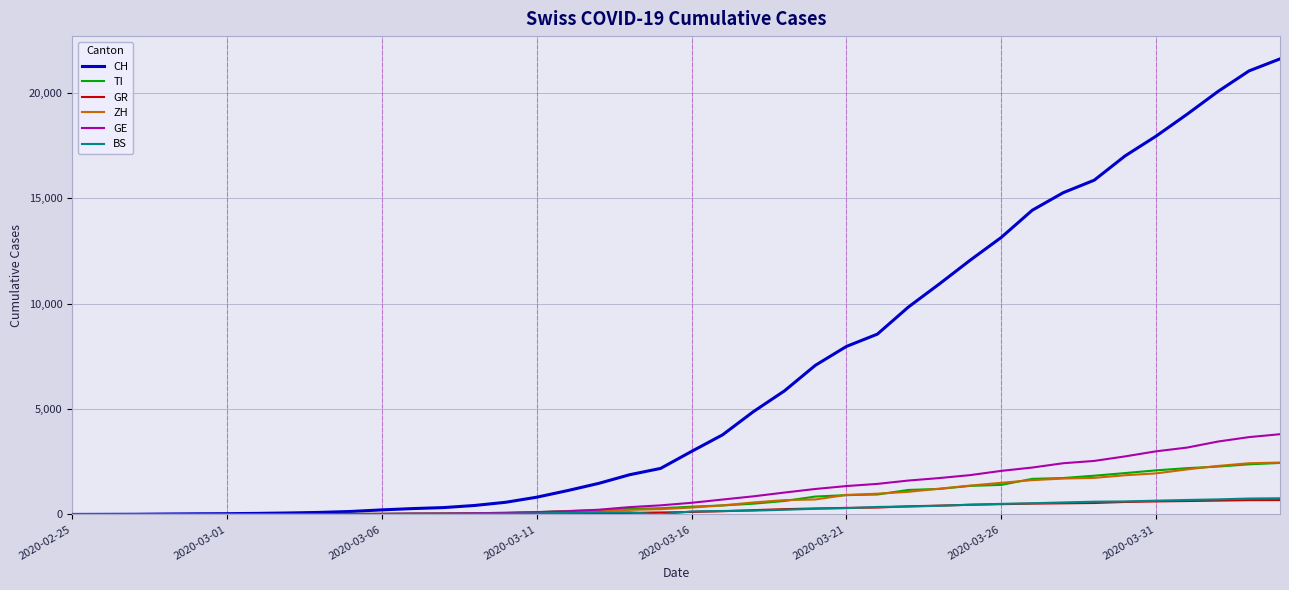

Which series has the largest total across all categories?

CH